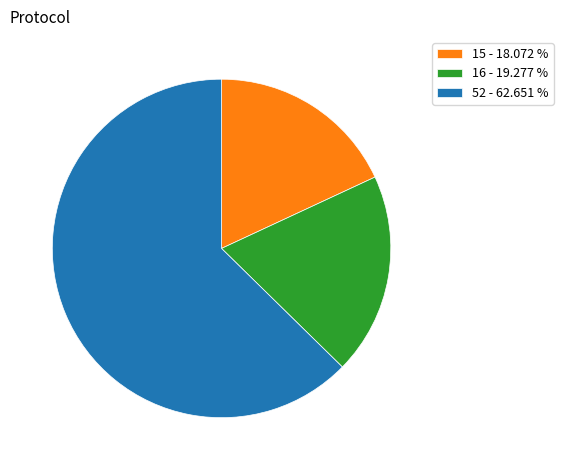

Do 15 - 18.072 % and 16 - 19.277 % together represent more than half of the pie?

No